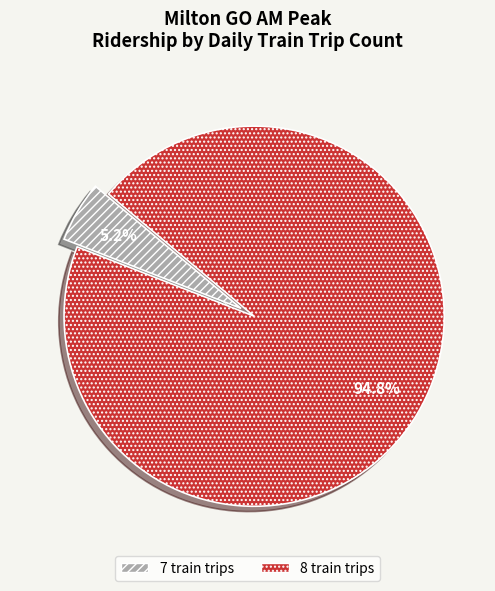

What portion of the pie excludes 8 train trips?

5.2%